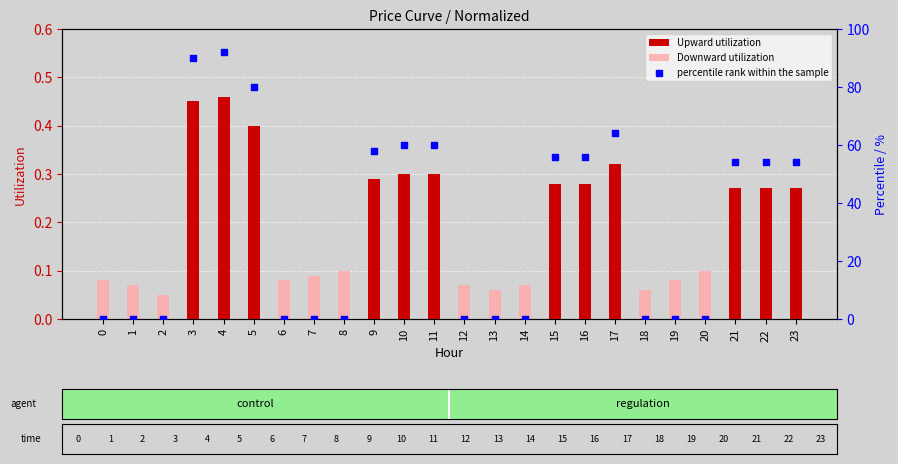

Is the value of Upward utilization at 23 greater than the value of Downward utilization at 15?

Yes